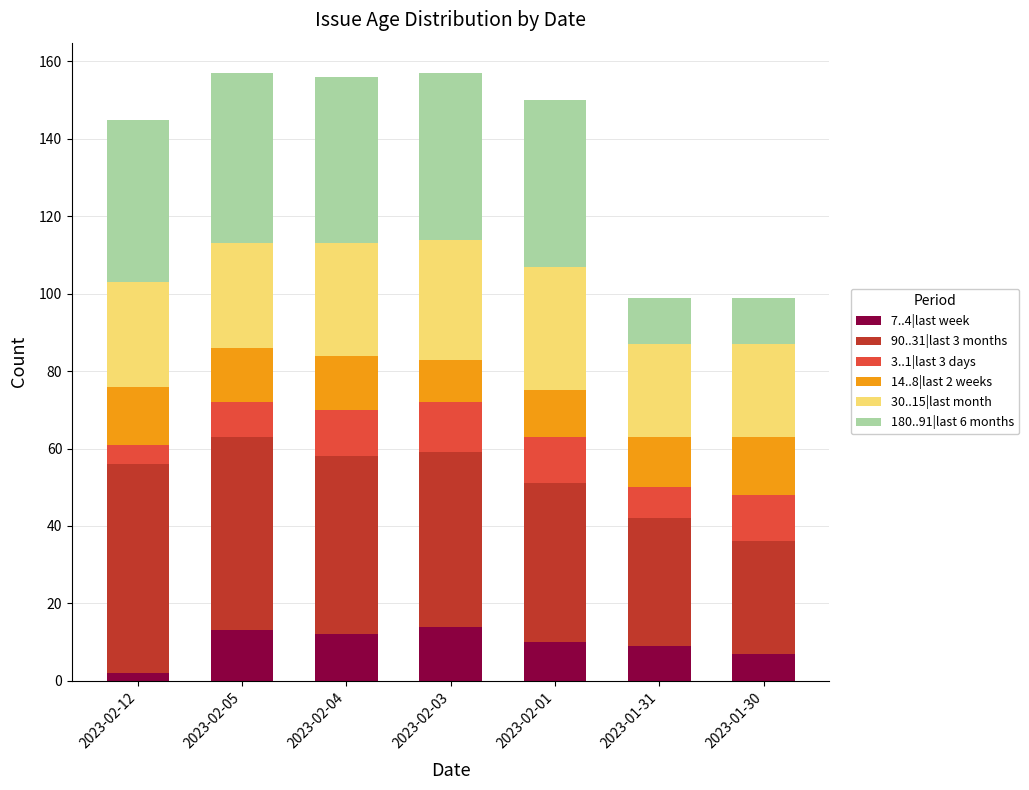

What is the total value across all series at 2023-02-05?

157